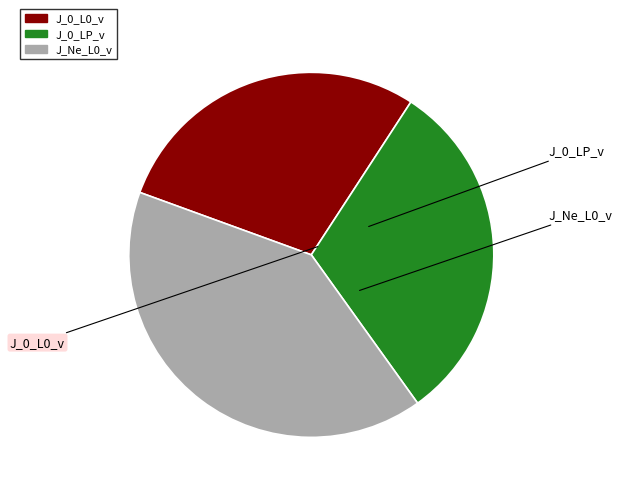

Rank the categories by value from lowest to highest.

J_0_L0_v, J_0_LP_v, J_Ne_L0_v